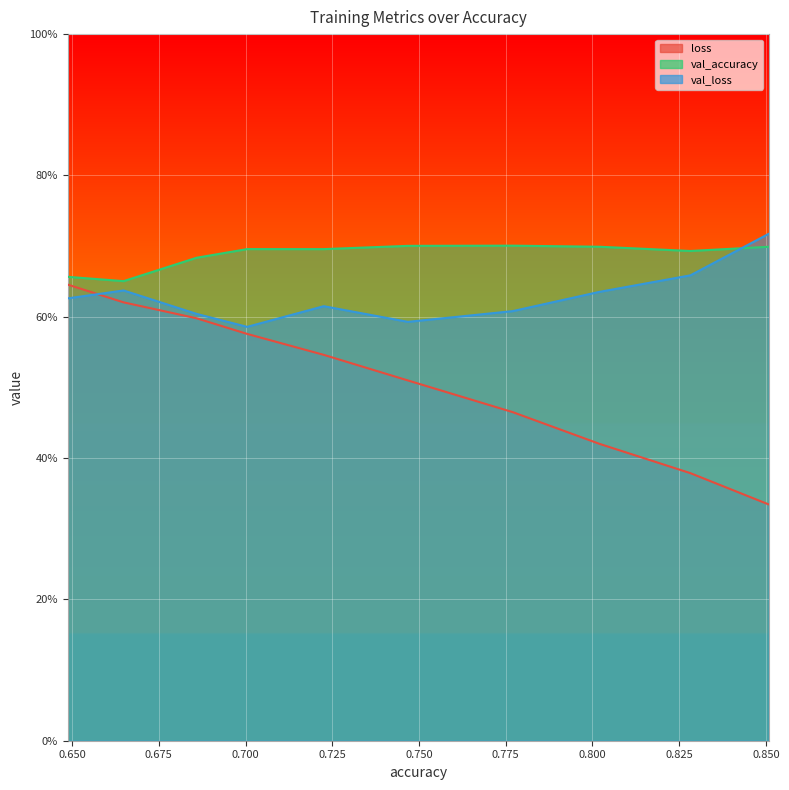

What is the value of the val_accuracy point at the 9th from the left?

0.7